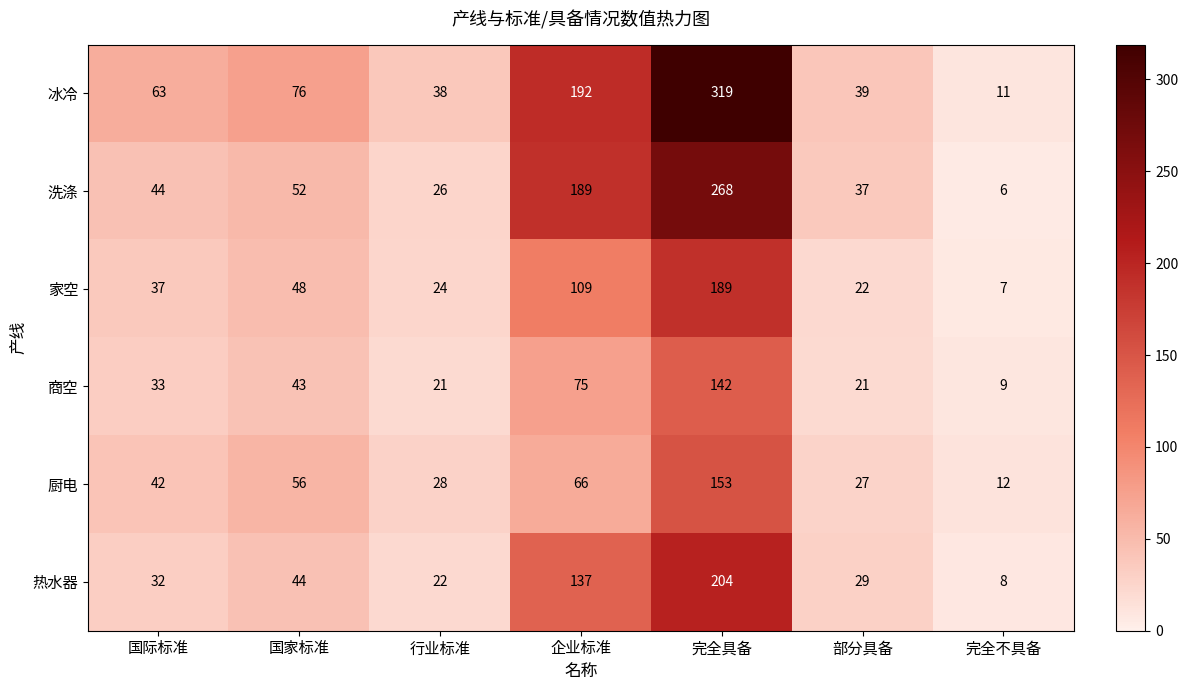

Is the value of 洗涤 at 国际标准 greater than the value of 家空 at 行业标准?

Yes